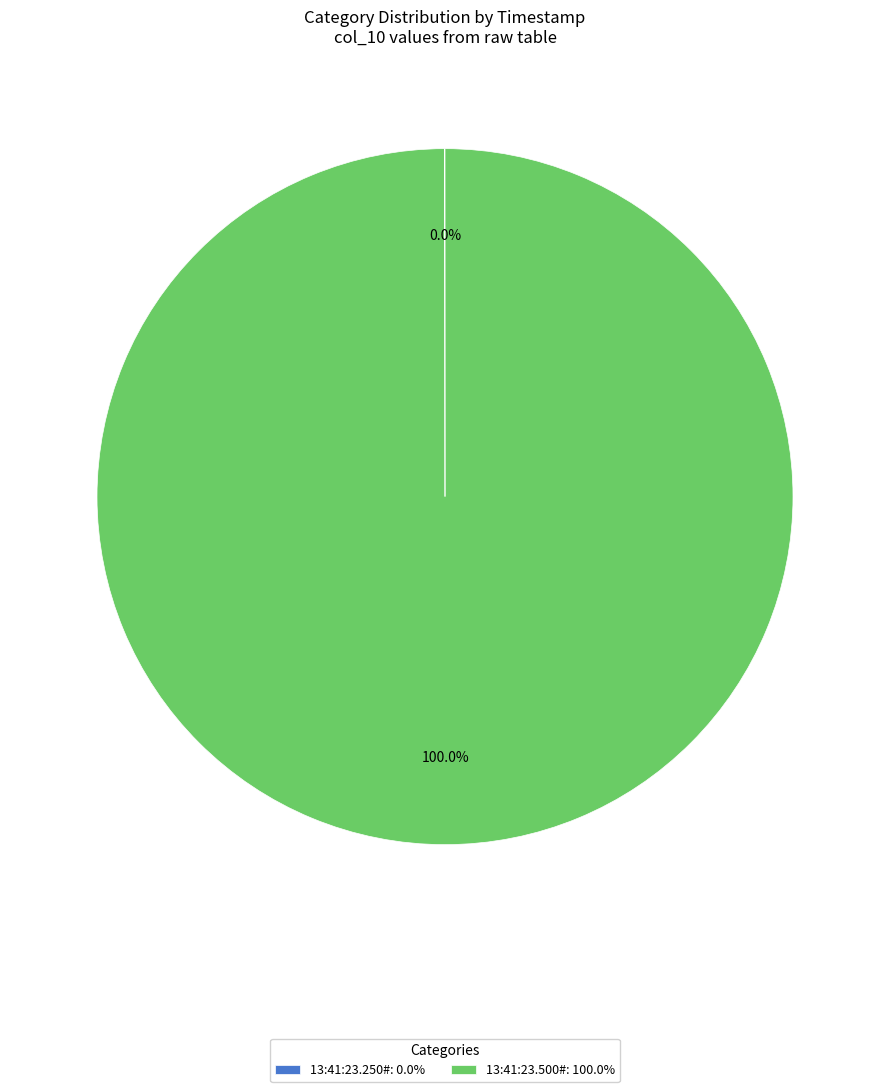

Is there any slice that represents more than half of the pie?

Yes